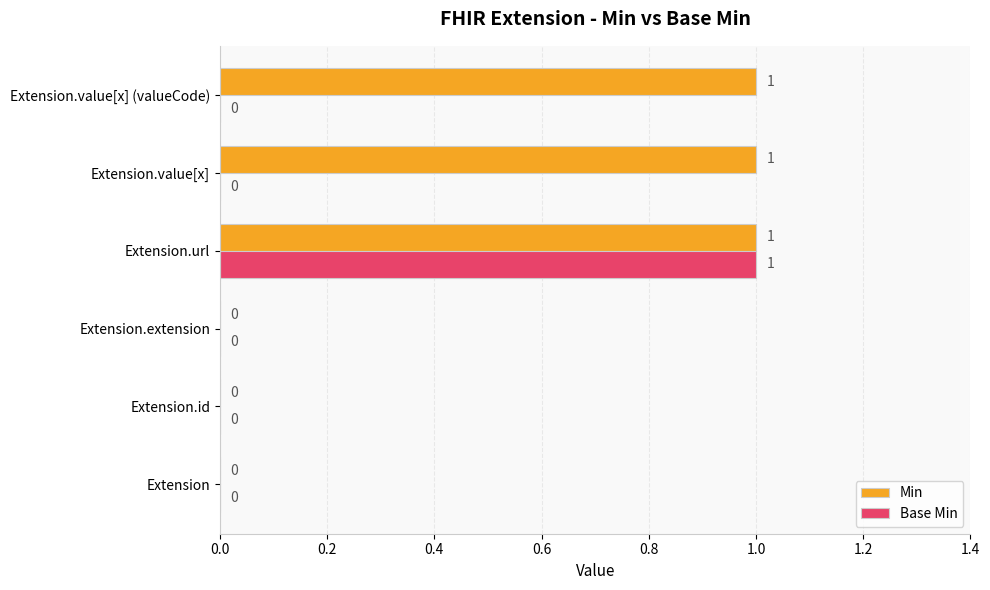

How many categories are shown in the chart?

6